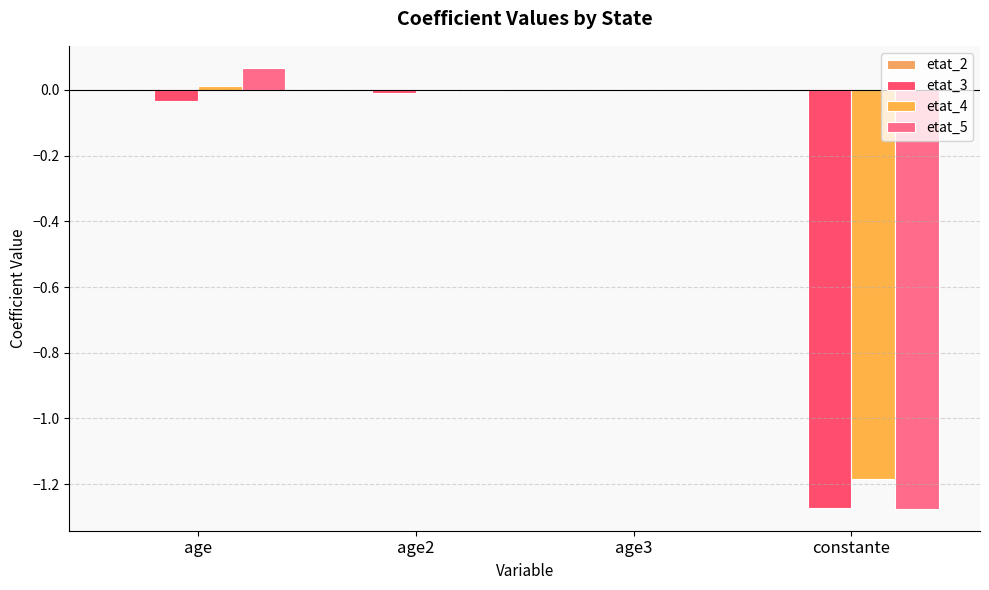

Which series has the largest range (max minus min)?

etat_5